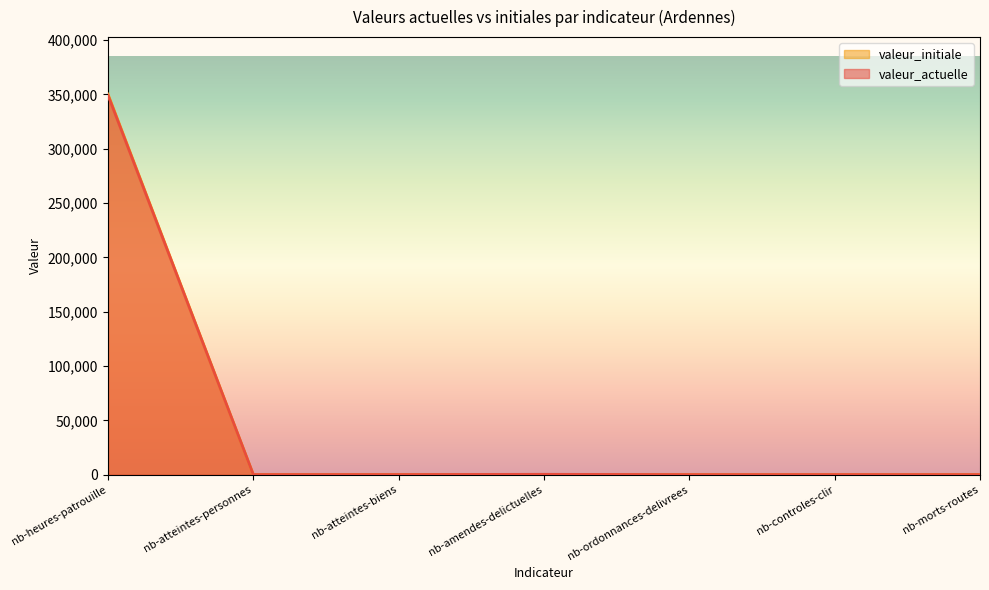

True or false: valeur_initiale has a value of -193294 at nb-controles-clir.

False